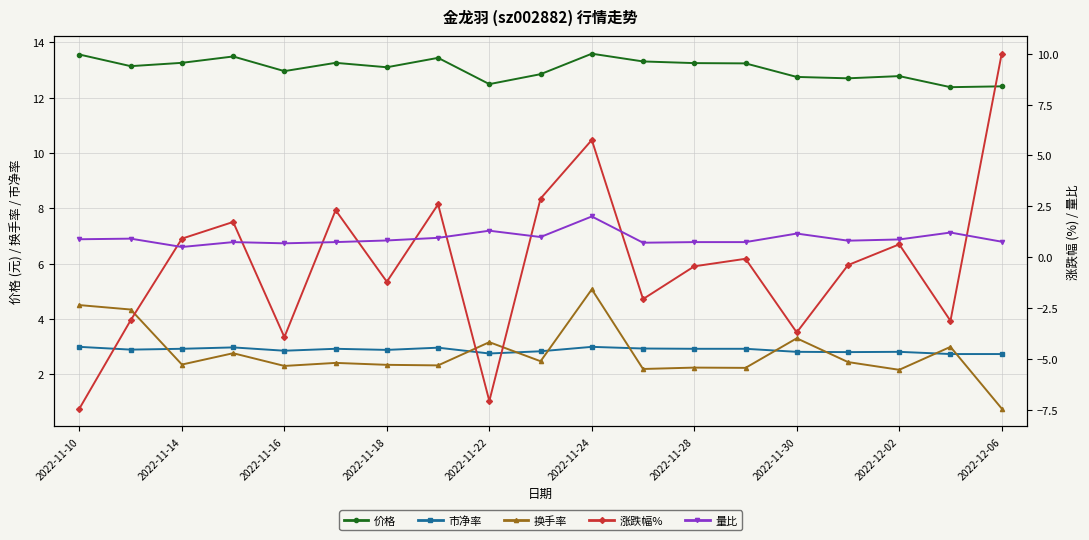

Where does the 换手率 series first go above 2?

2022-11-10